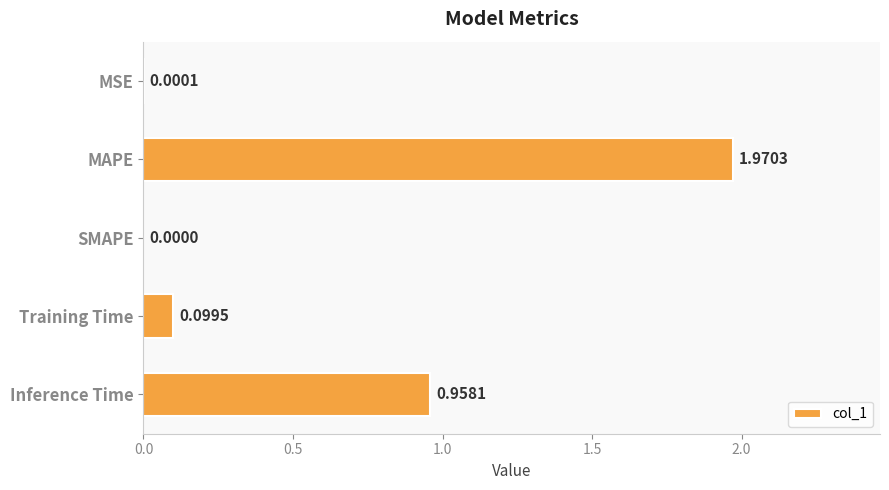

At which category does the chart reach its peak across all series?

MAPE